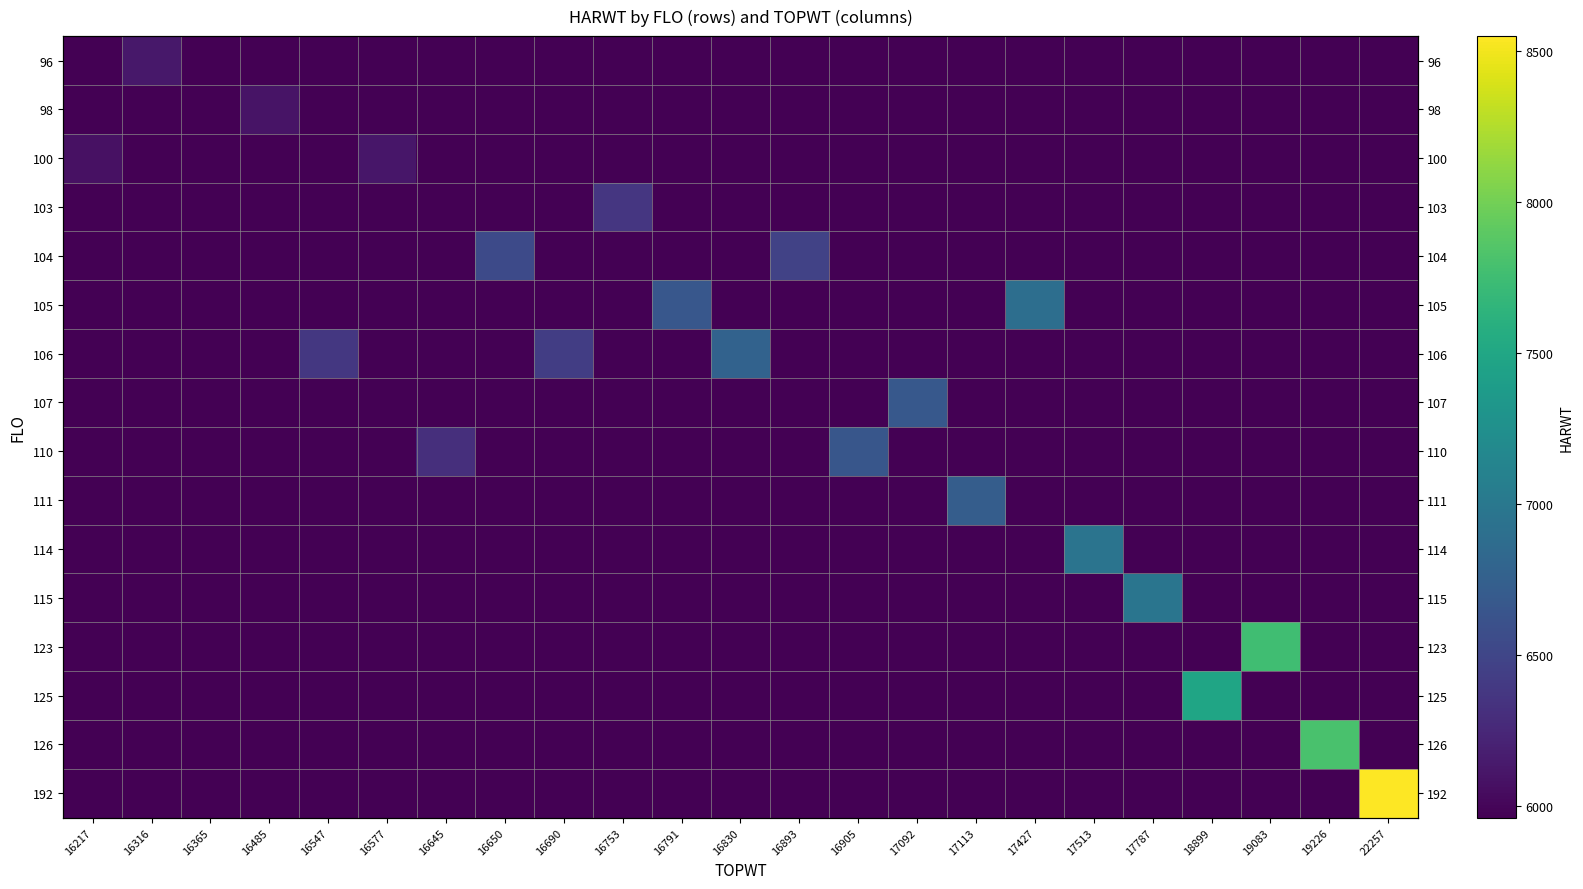

Which series has the largest range (max minus min)?

192